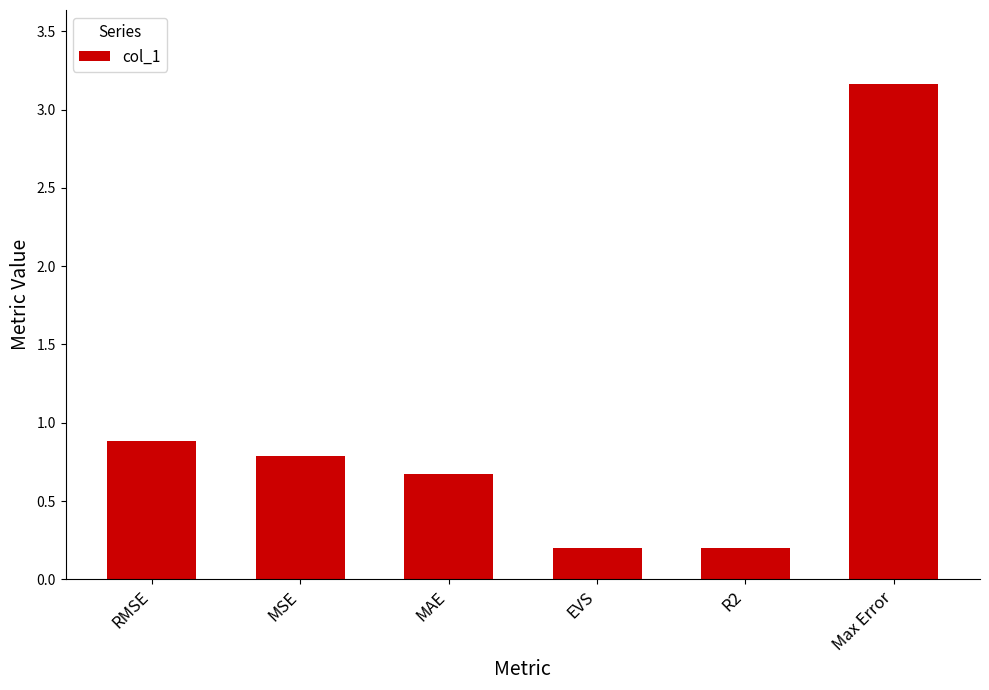

What is the value of the 4th bar from the left?

0.2